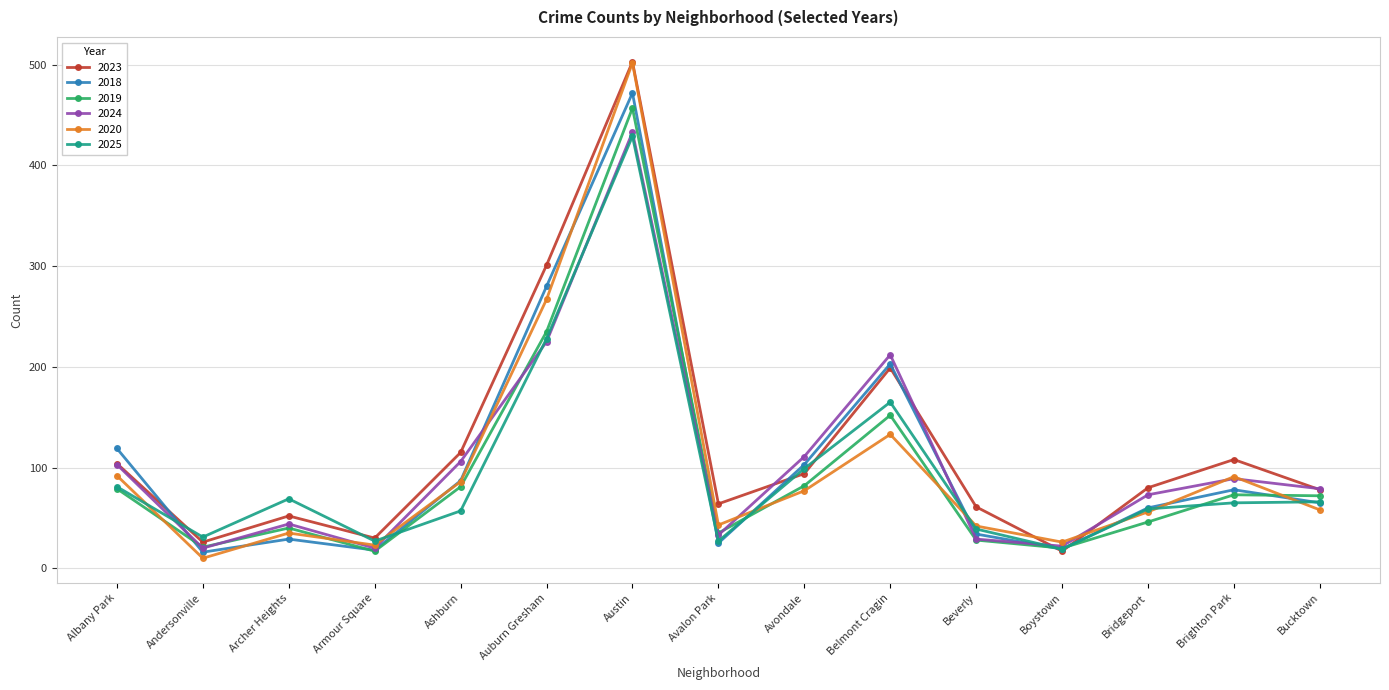

What is the highest value of the 2020 series?

502